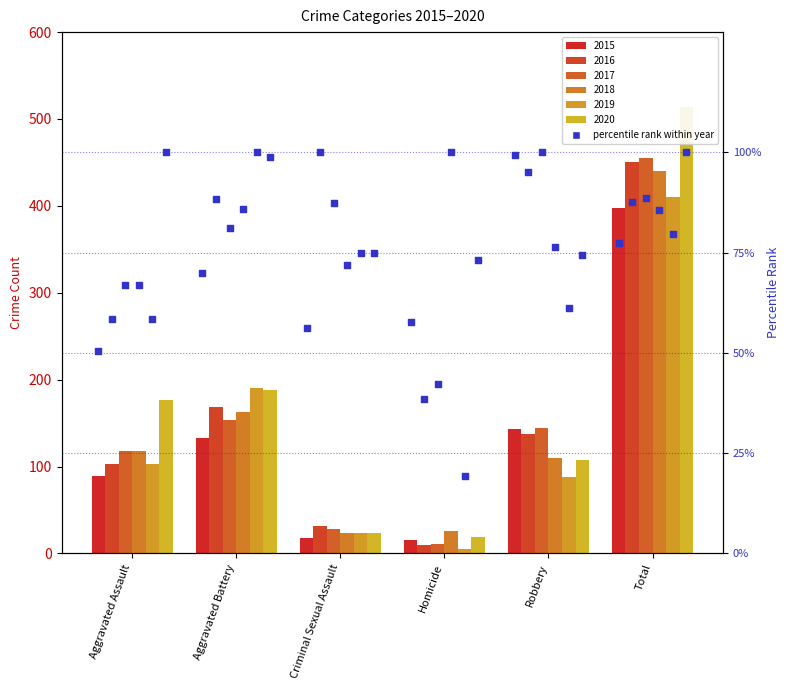

Between Aggravated Assault and Aggravated Battery, which is larger?

Aggravated Battery